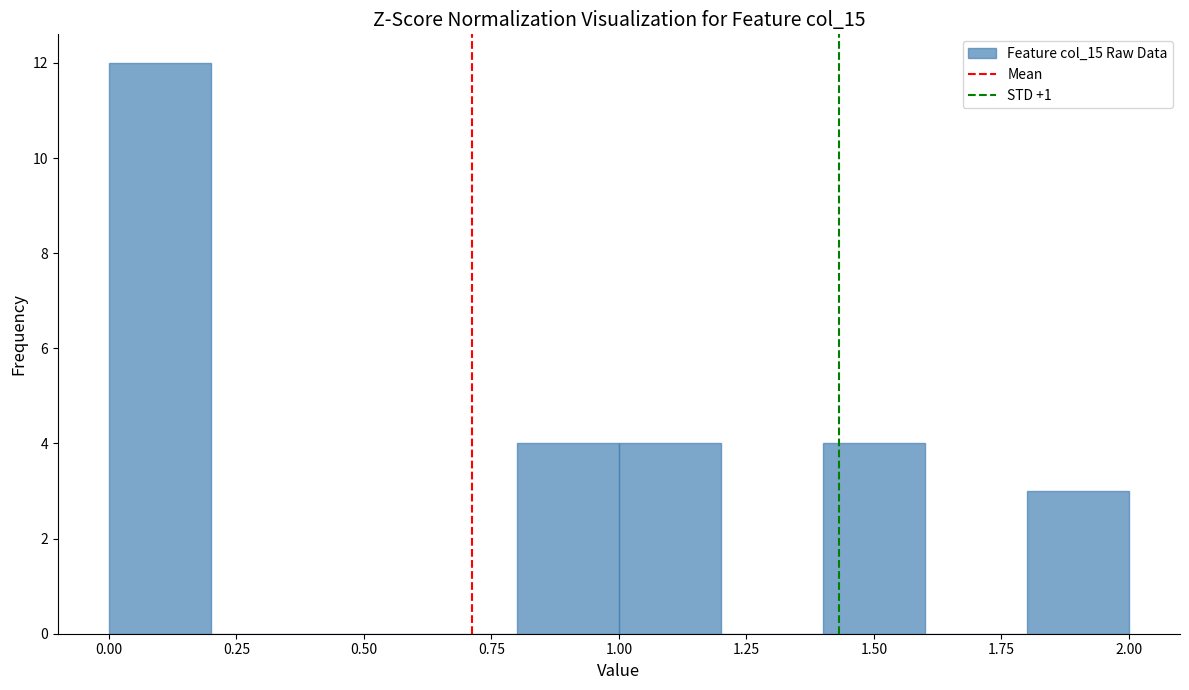

Which range on the x-axis has the tallest bar?

0.0 to 0.2